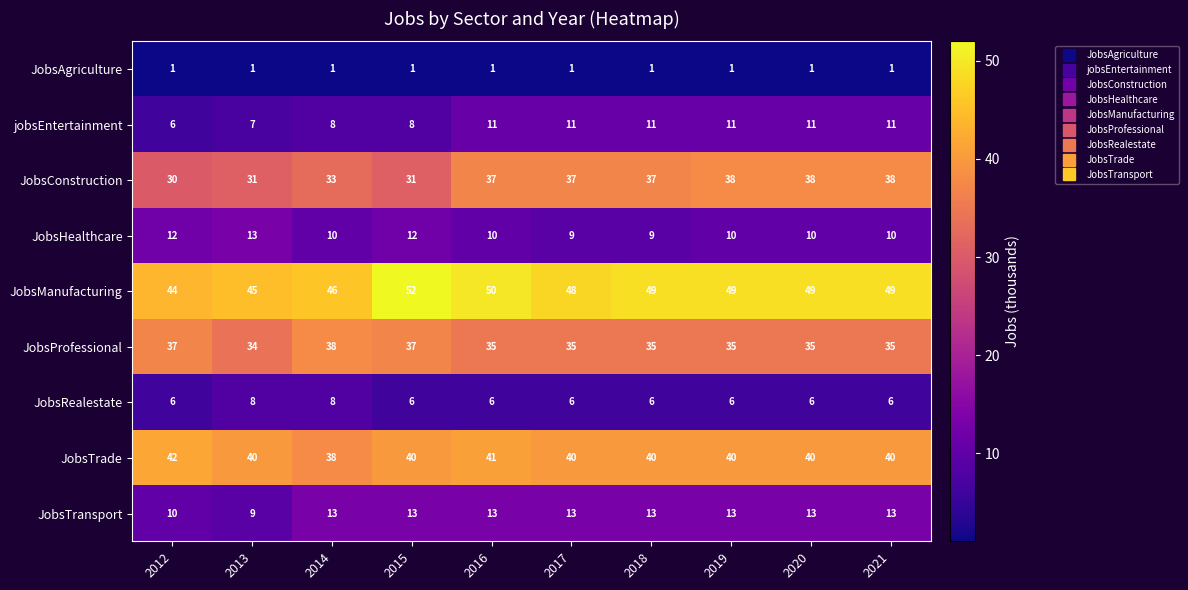

What is the difference between the maximum and minimum values in the JobsTransport series?

4